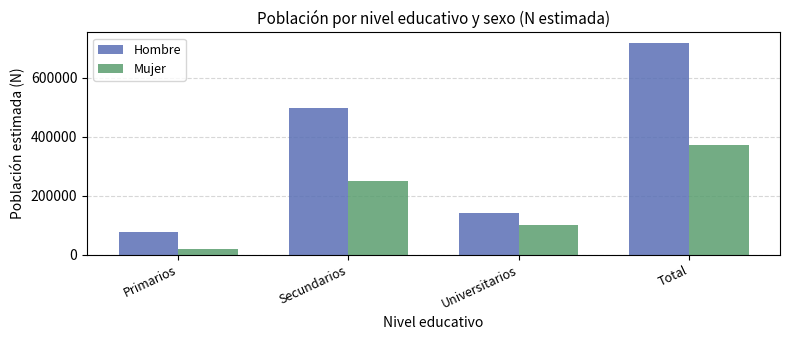

At which label is Mujer closest to 194505?

Secundarios